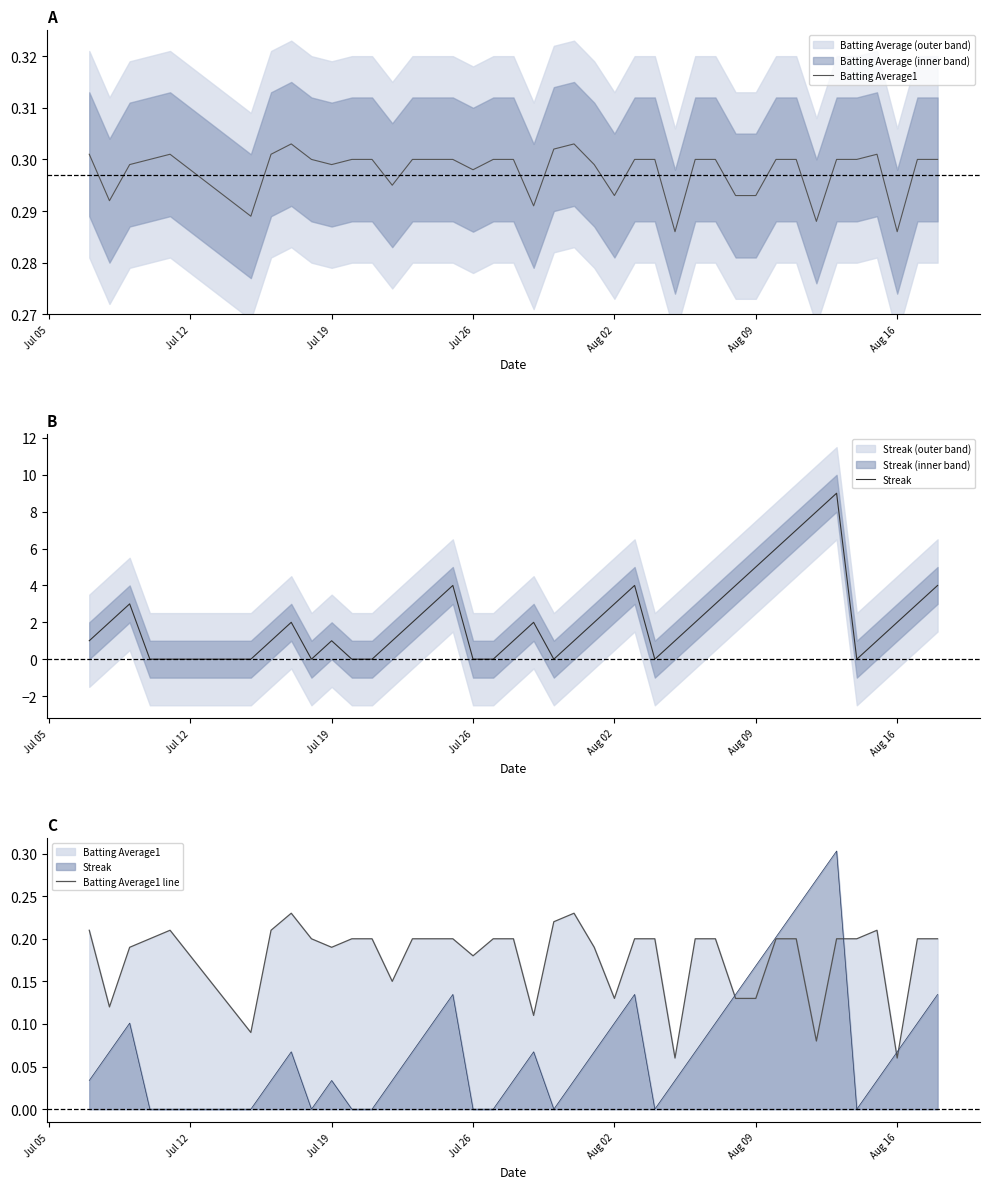

In Batting Average1, how many points are higher than both neighbors (excluding endpoints)?

4